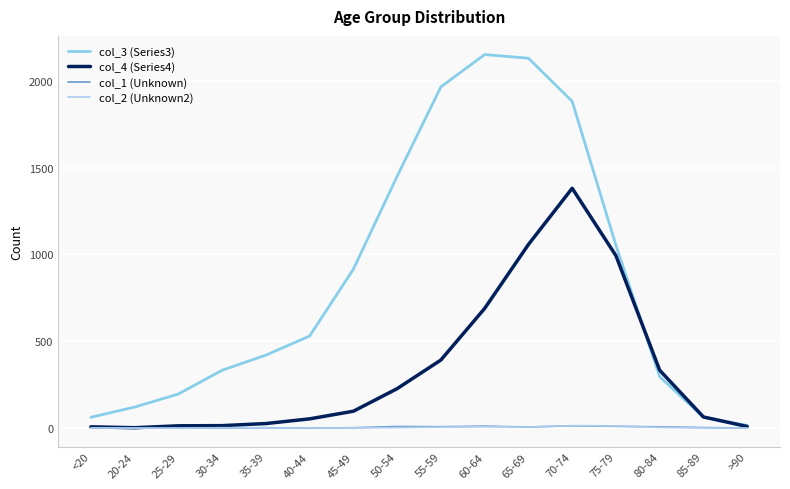

Rank the series by their maximum value, from lowest to highest.

col_1 (Unknown), col_2 (Unknown2), col_4 (Series4), col_3 (Series3)